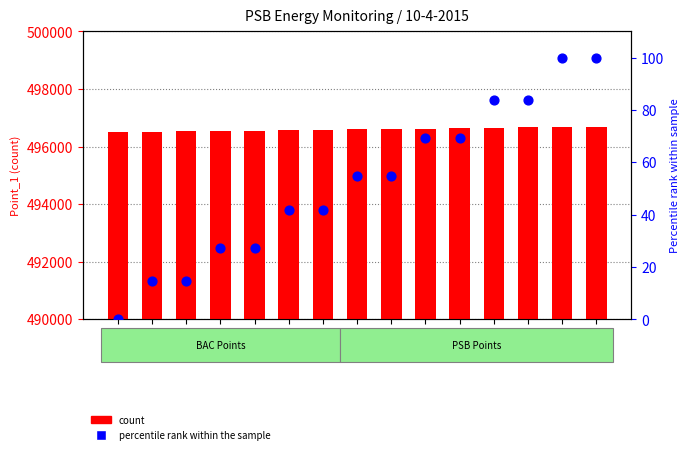

Which series reaches the maximum Y coordinate?

count